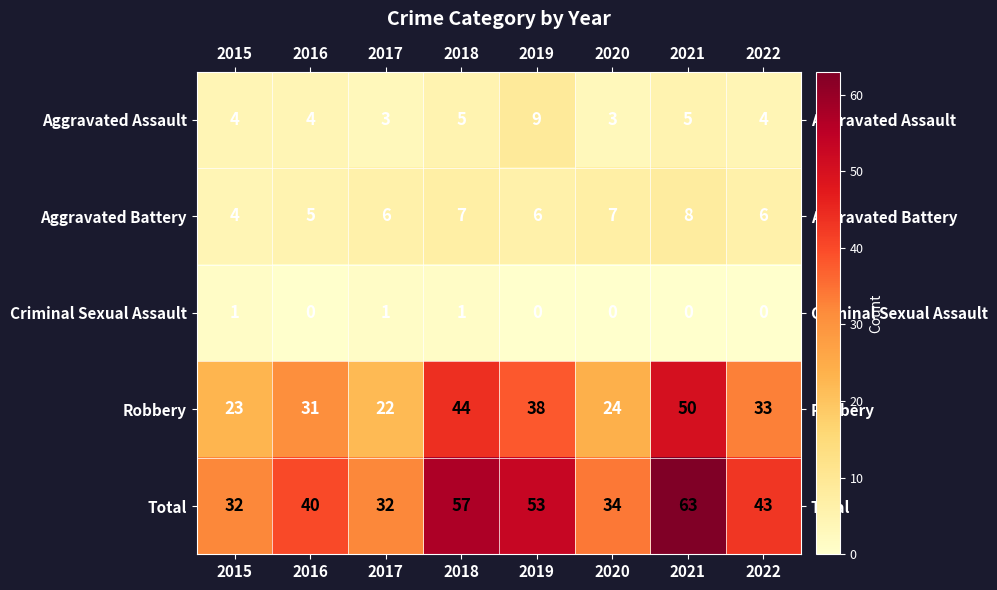

Rank the series at 2019 from highest to lowest value.

Total, Robbery, Aggravated Assault, Aggravated Battery, Criminal Sexual Assault